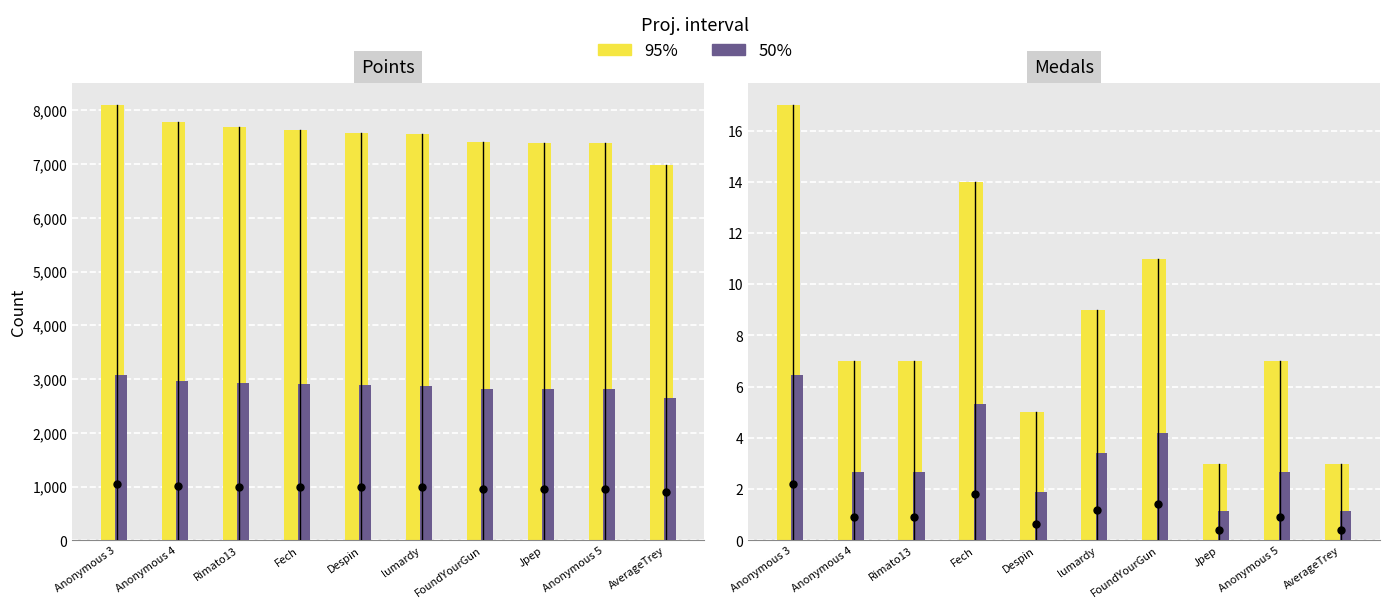

Reading left to right, transcribe all the data shown in this chart.

Points: 8102	7781	7689	7636	7588	7567	7406	7395	7393	6985
Medals: 17	7	7	14	5	9	11	3	7	3